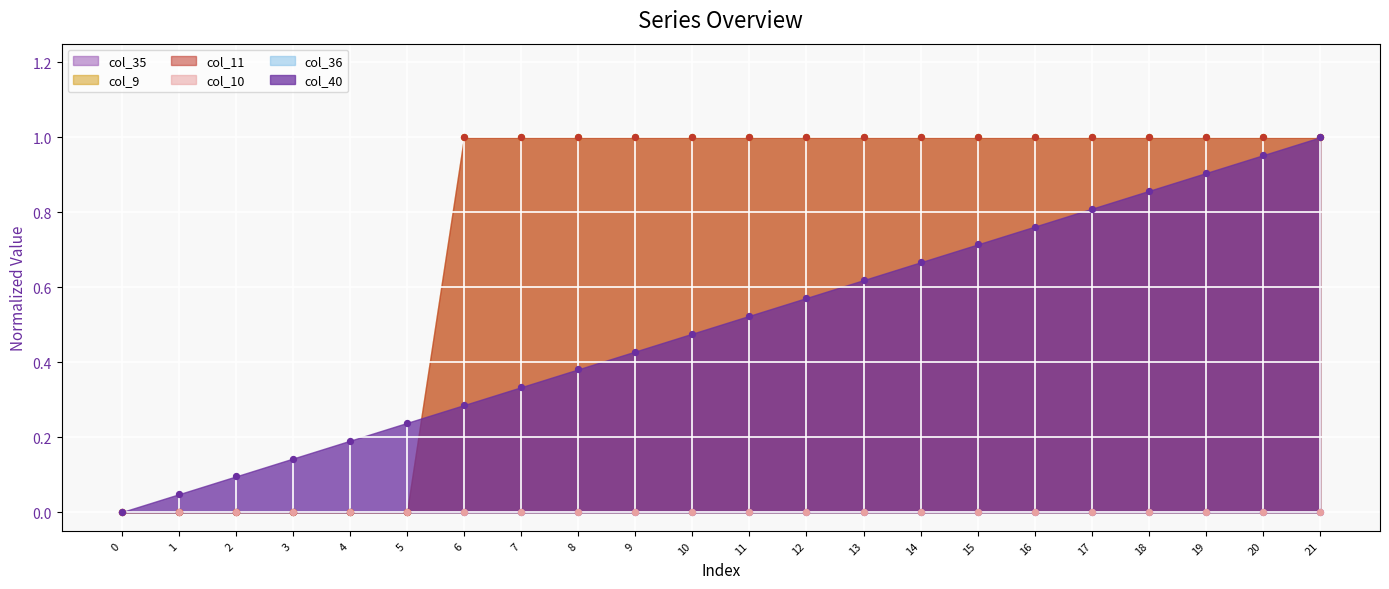

Which series has the largest total across all categories?

col_9